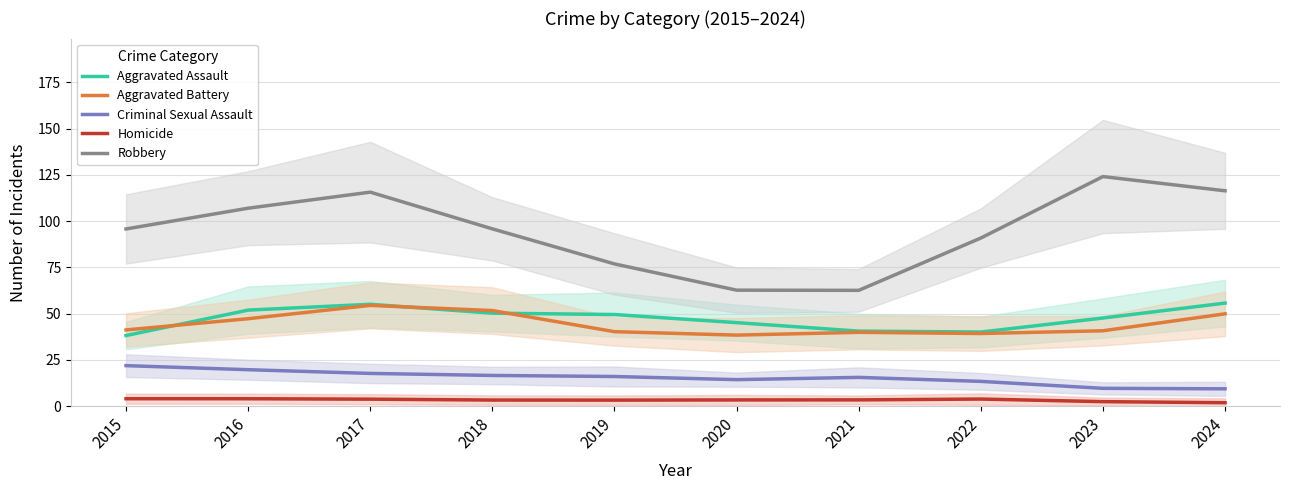

Reading right to left, transcribe all the data shown in this chart.

Aggravated Assault: 55.7	47.6	40.1	40.6	45.1	49.5	50.3	55.1	51.9	38.2
Aggravated Battery: 49.9	40.7	39.3	39.9	38.4	40.2	51.7	54.5	47.3	41.2
Criminal Sexual Assault: 9.3	9.6	13.4	15.5	14.3	16.0	16.6	17.7	19.7	21.9
Homicide: 1.8	2.4	3.8	3.4	3.3	3.2	3.3	3.7	4.0	4.0
Robbery: 116.4	124.1	90.9	62.6	62.7	76.9	95.8	115.7	107.0	95.8